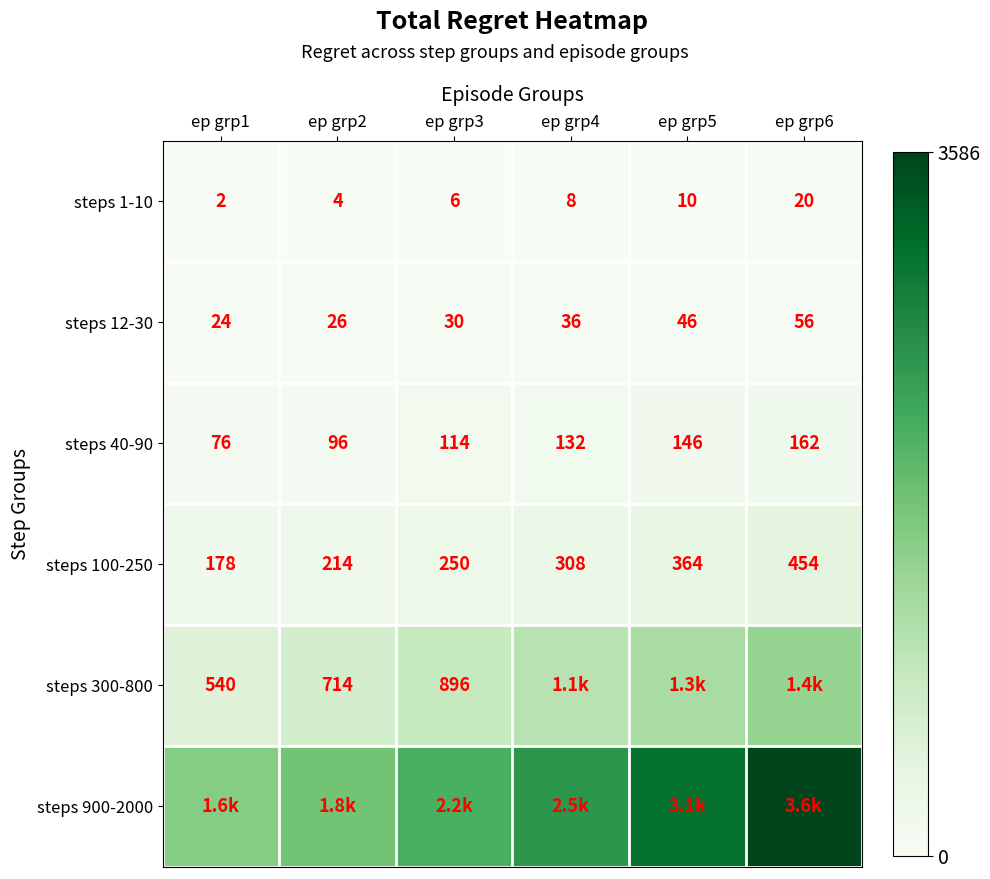

Is the value of steps 12-30 at ep grp2 greater than the value of steps 1-10 at ep grp2?

Yes